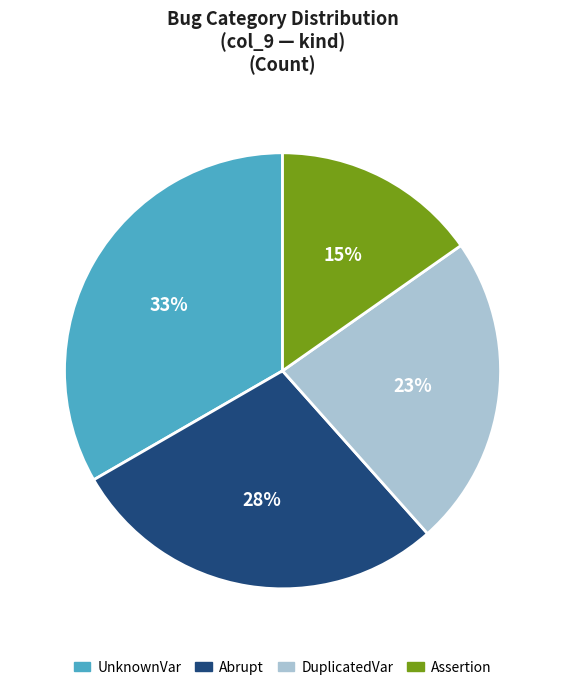

Does any single category account for the majority?

No